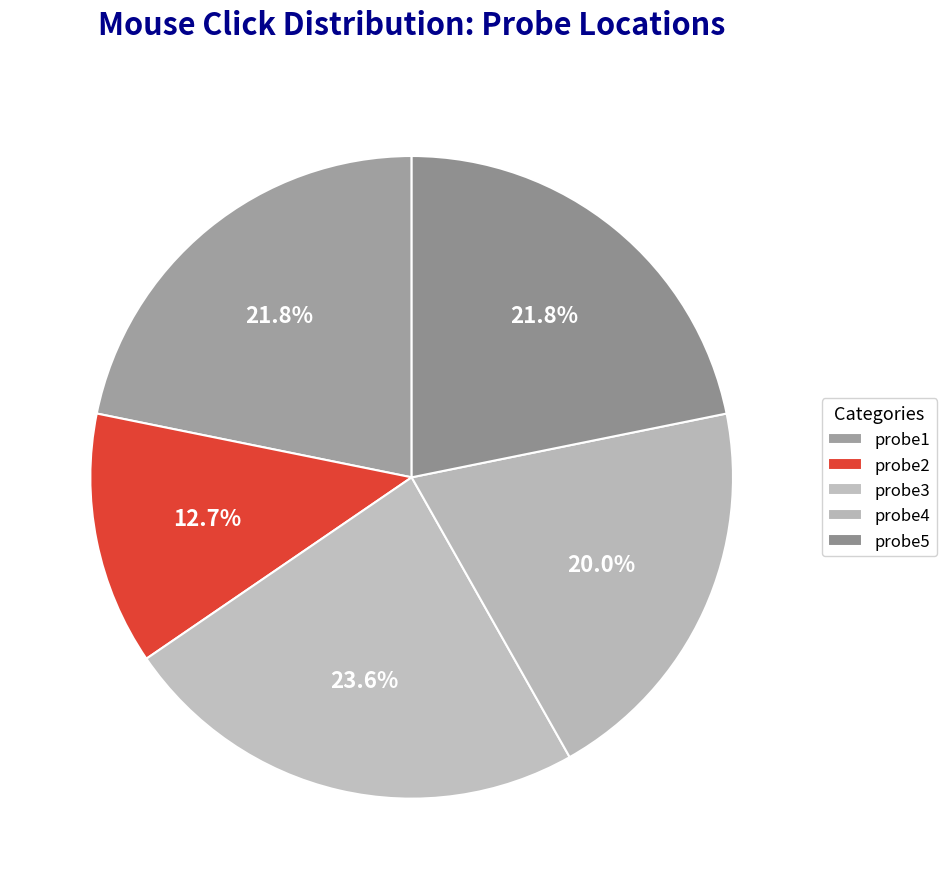

Is it true that probe3 is 24% of the pie?

True